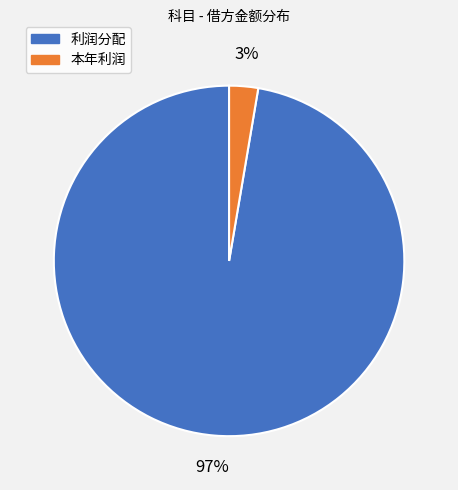

Is there a majority slice in this chart?

Yes